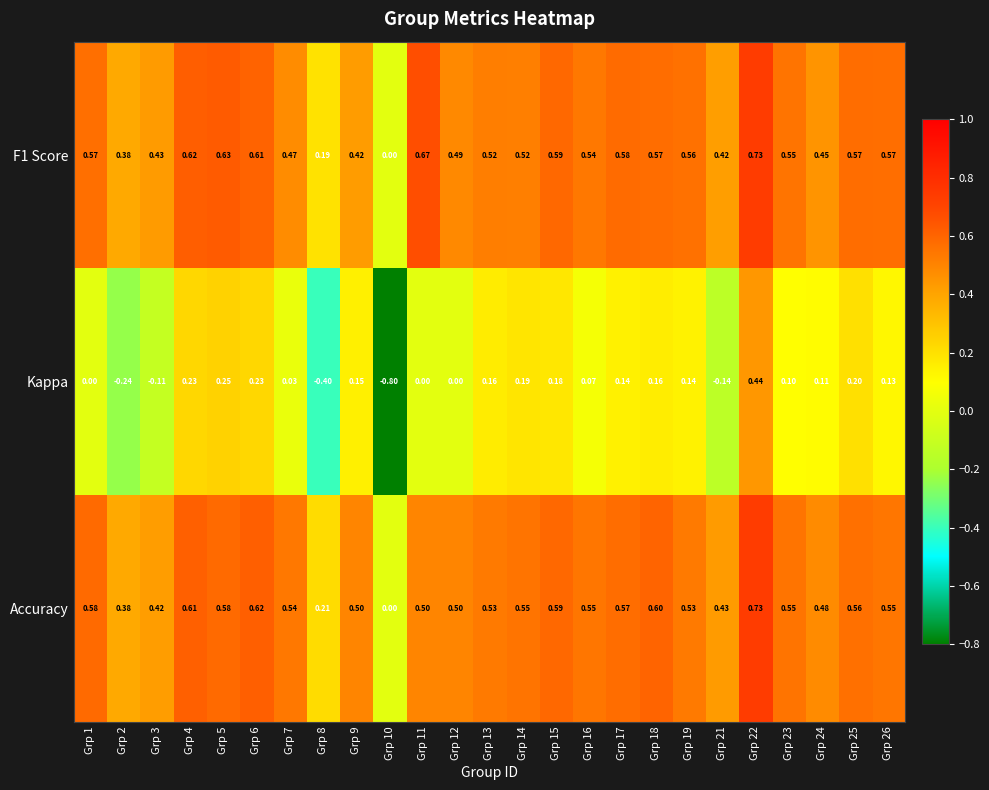

Between Grp 7 and Grp 24, which series saw the biggest shift?

Kappa